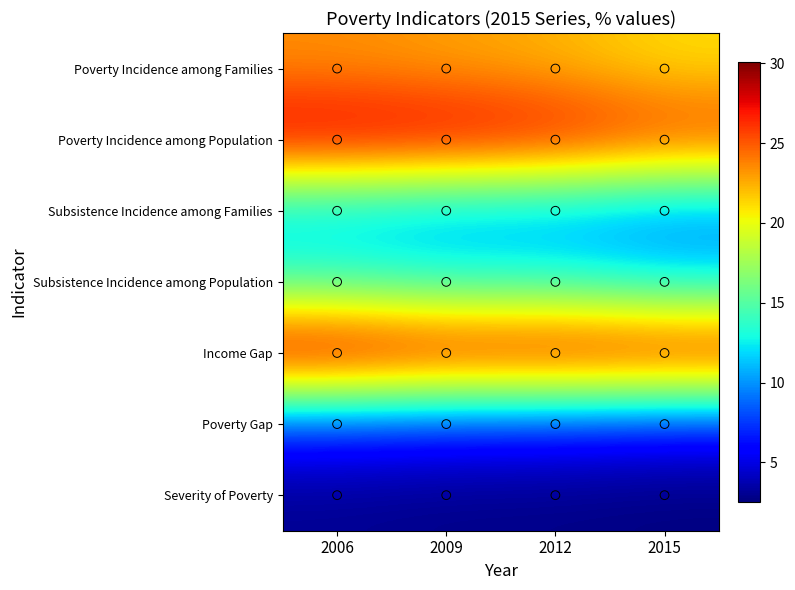

What is the spread (max minus min) of values at 2006?

27.1